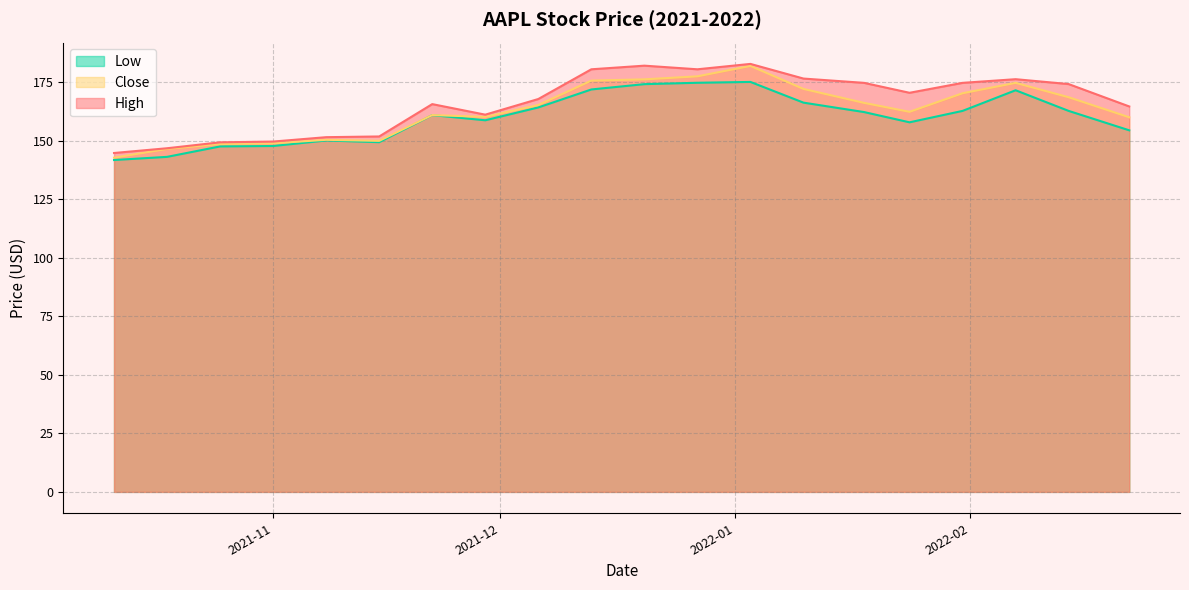

True or false: Close and Low intersect in this chart.

False